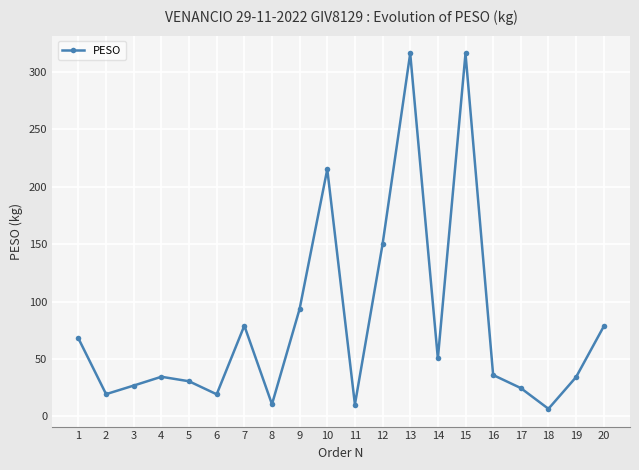

Which category has the lowest value across all series?

18